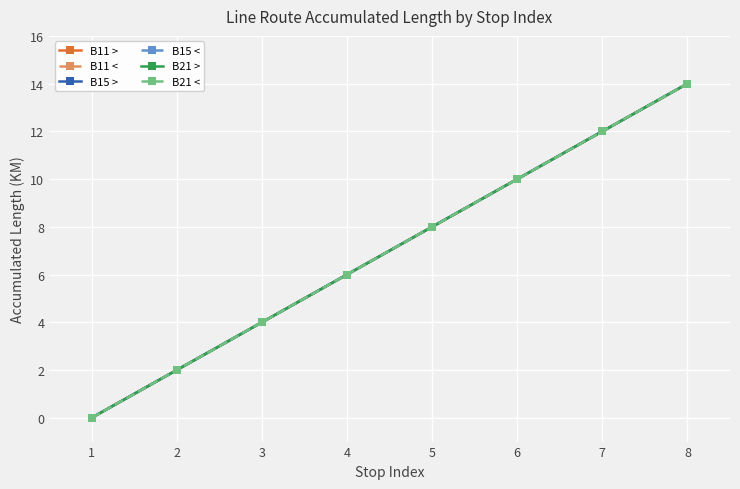

Is this an area chart (filled region under the line)?

No